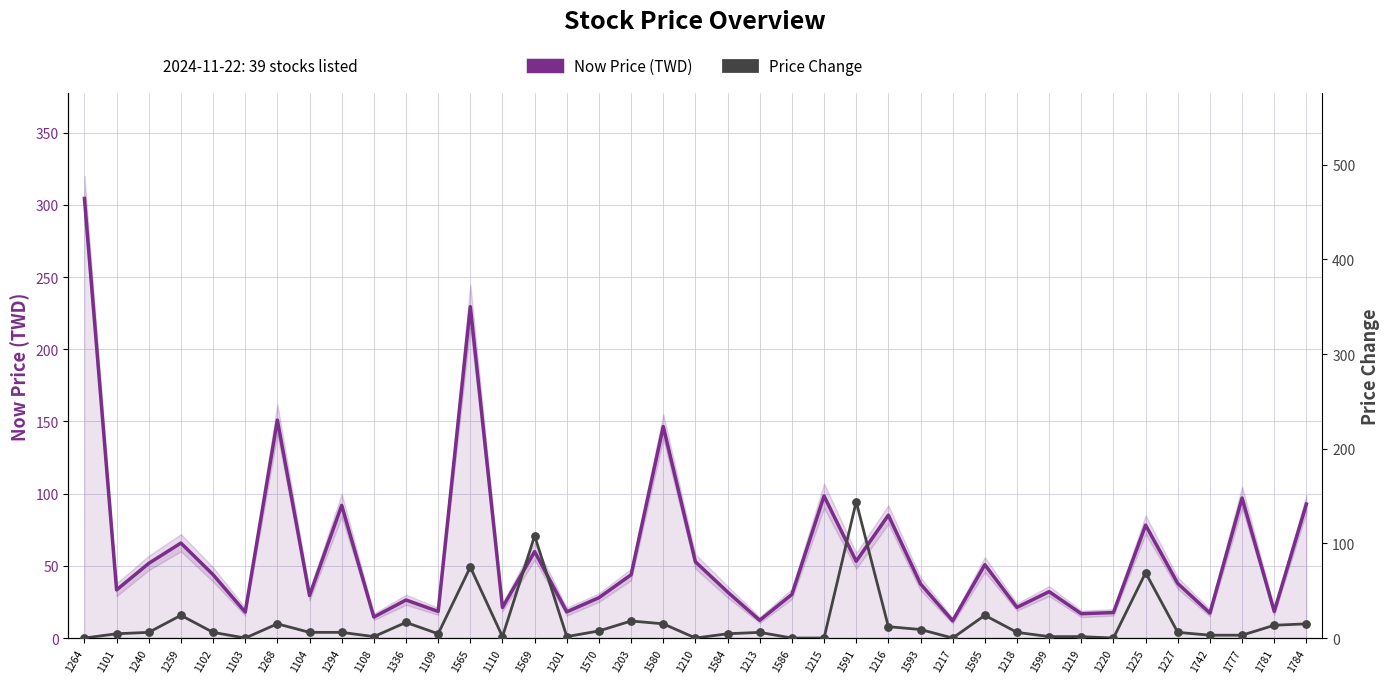

Is the value of Now Price (TWD) at 1777 greater than the value of Price Change (scaled) at 1216?

Yes